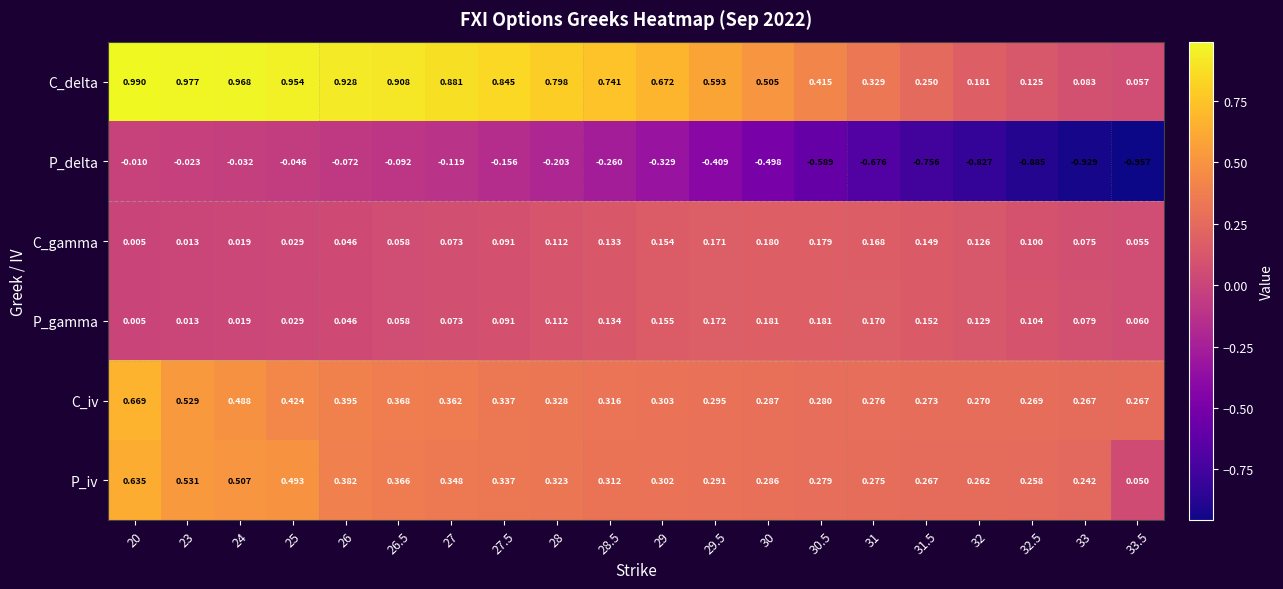

Which series changed the most between 27.5 and 32.5?

P_delta